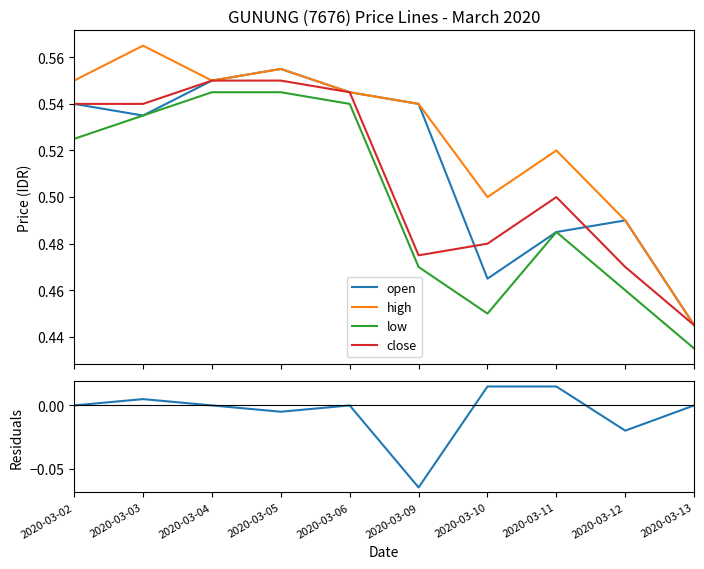

Where does the close - open series first go above 0?

2020-03-03